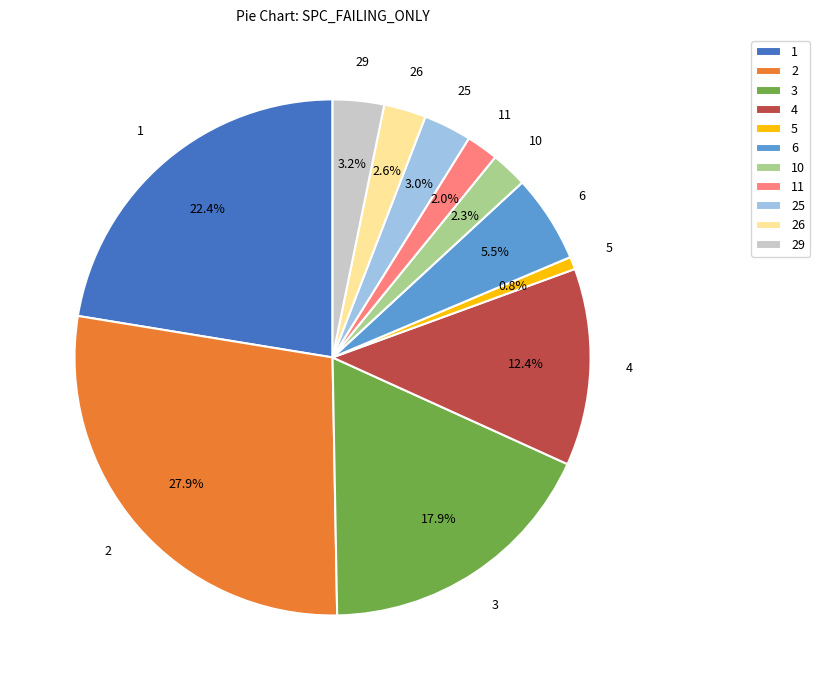

To the nearest percent, what percentage of the pie is 2?

28%